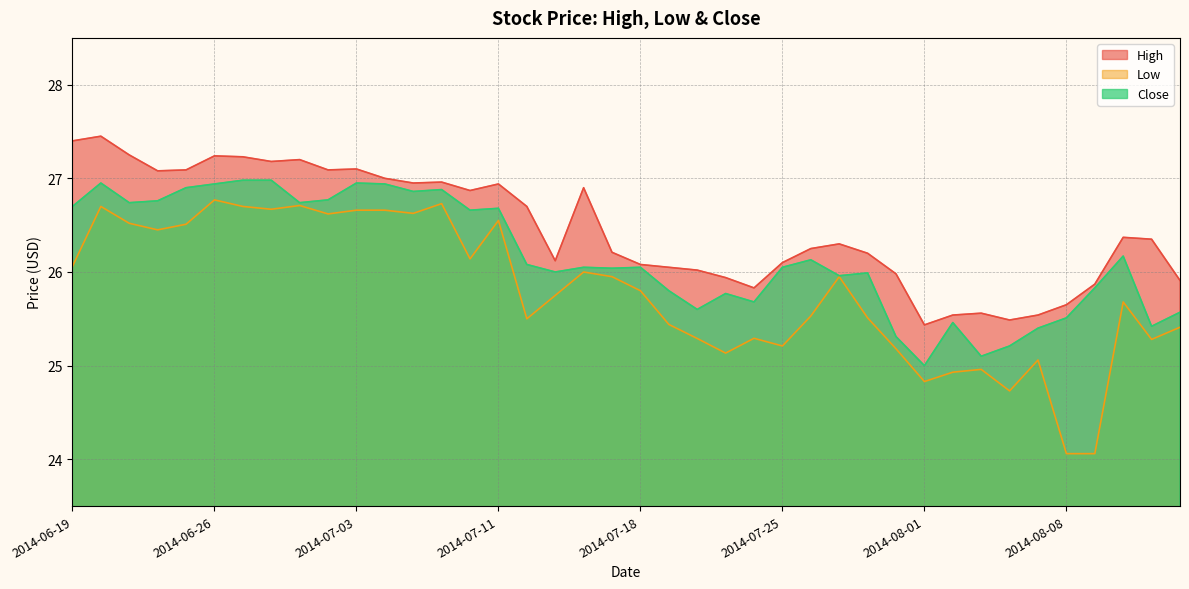

How many lines are shown in the chart?

3